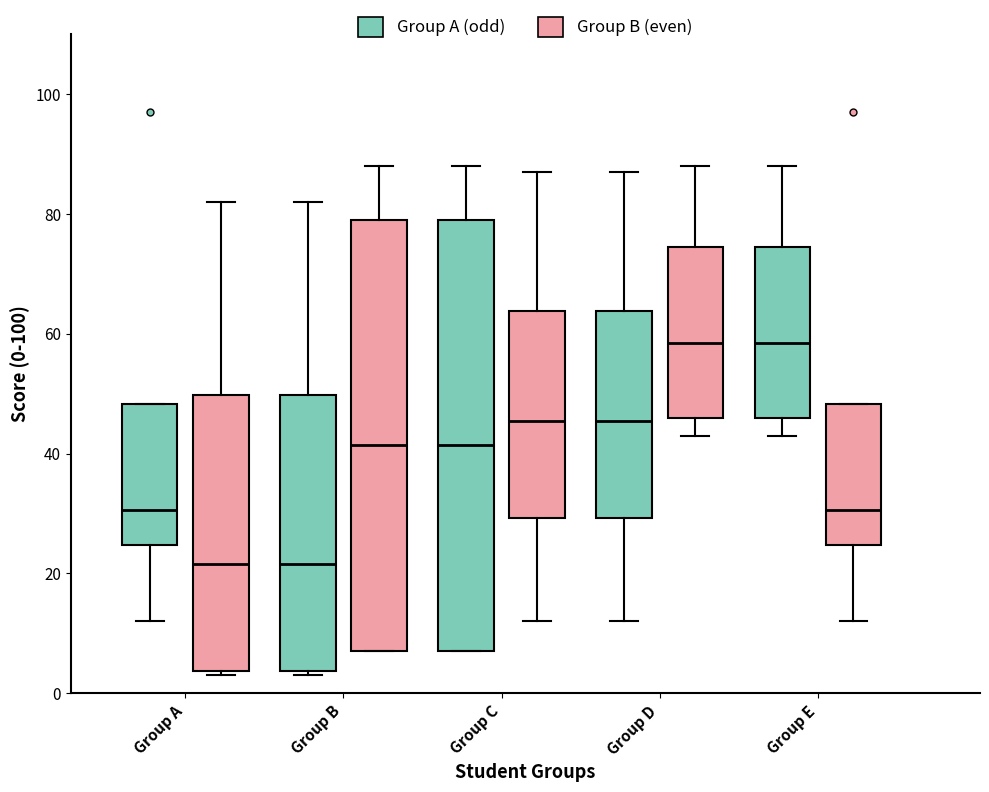

Where does the median line of the box for Group C (Group B (even)) sit on the y-axis? The values are not printed on the chart, so give them approximately, as read against the axis.

46